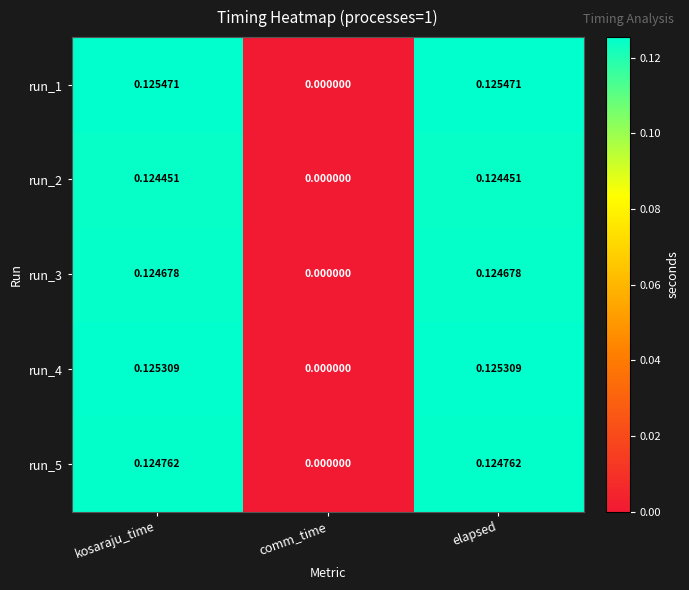

Where is run_1 nearest to the value 0?

comm_time